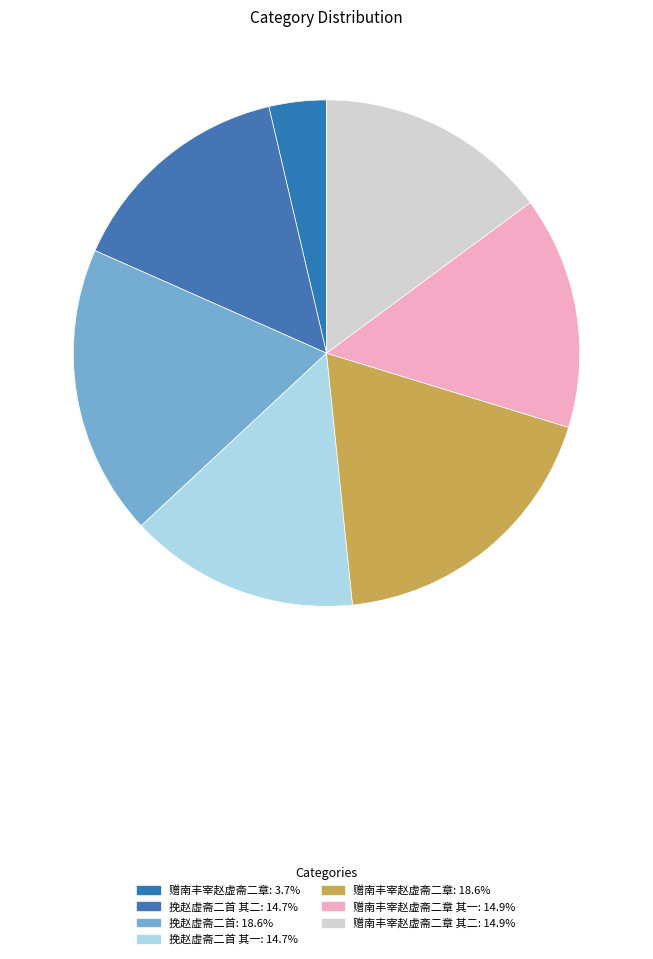

How many slices are in this pie chart?

7